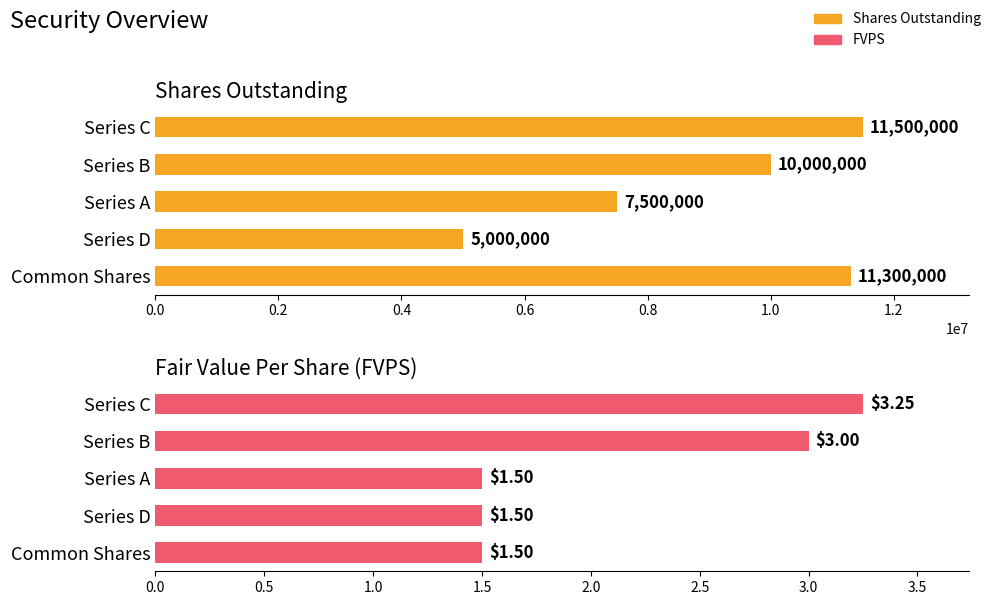

Which series has the largest total across all categories?

Shares Outstanding